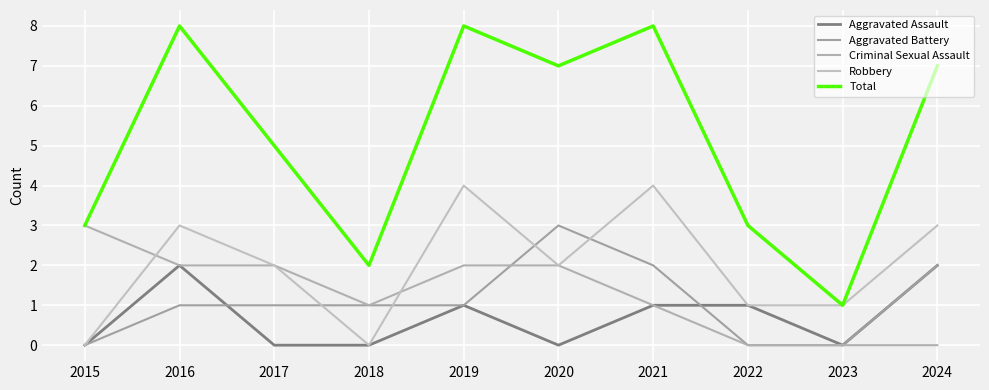

Which series has the largest total across all categories?

Total